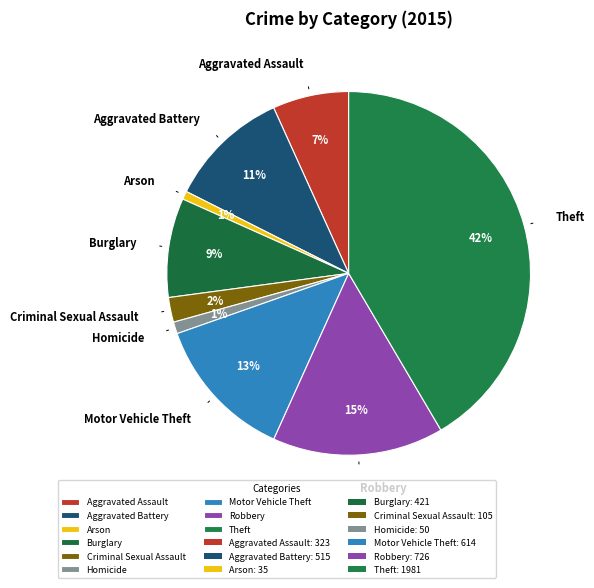

Which slice is the largest?

Theft